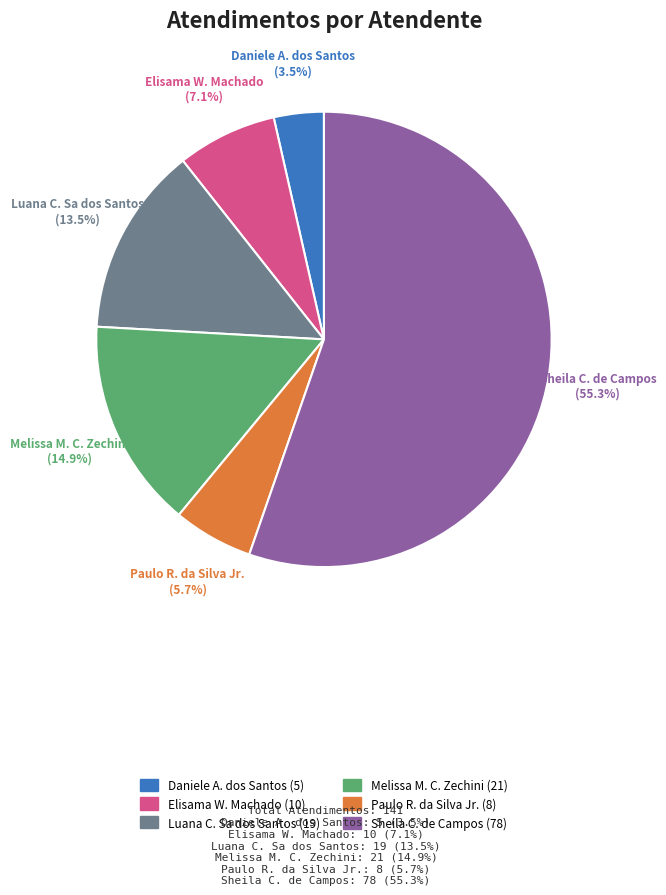

Is there any slice that represents more than half of the pie?

Yes